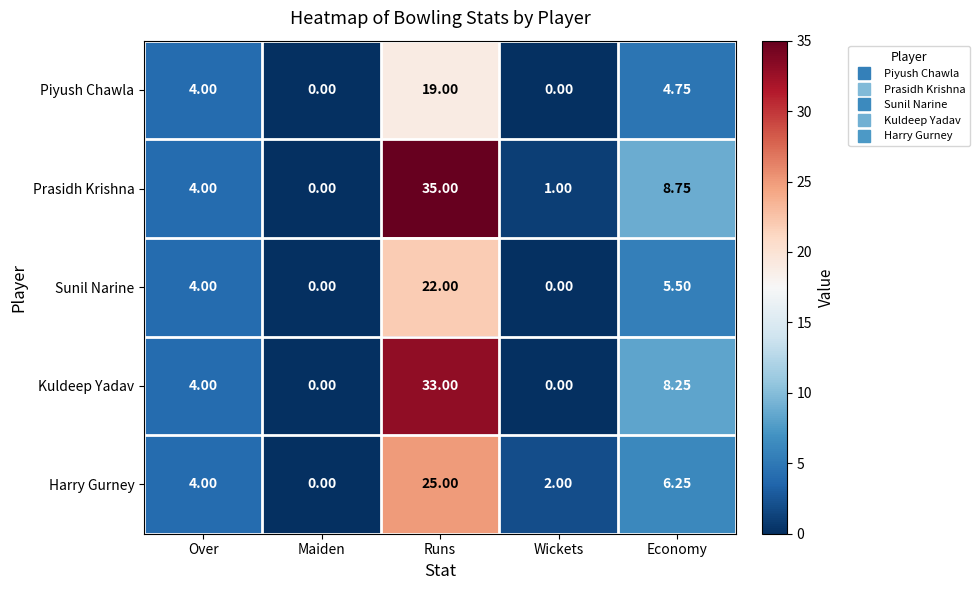

How many positive values does the Piyush Chawla series have?

3